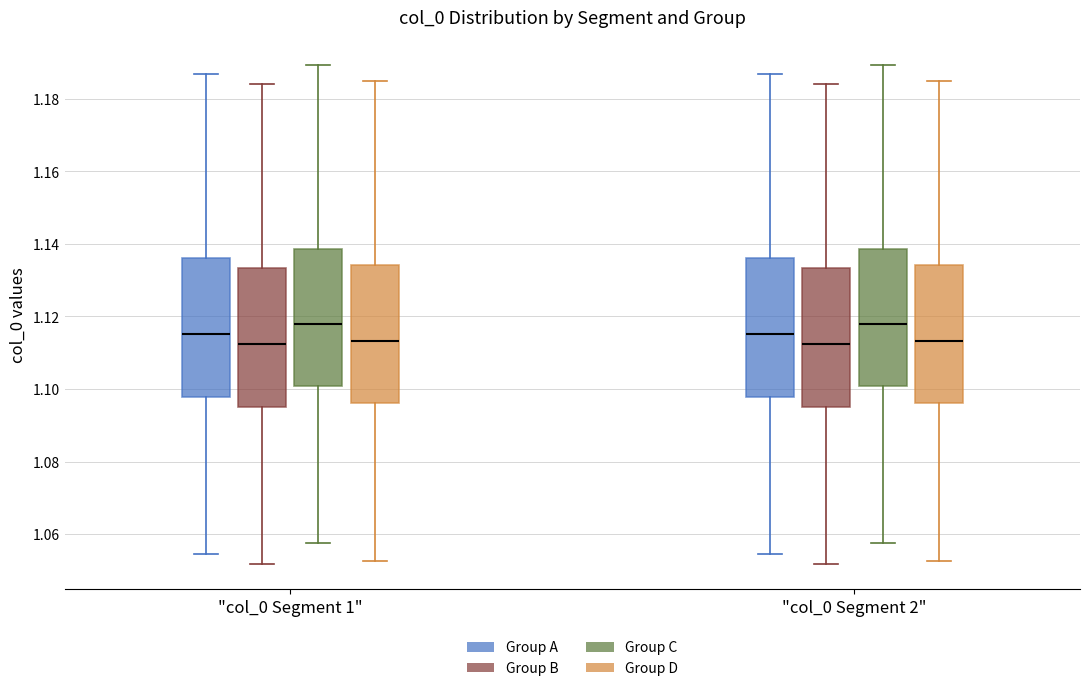

Reading left to right, transcribe this box plot: for each box, give where its median line is, the range the box spans, and where its two whiskers end, as read against the y-axis. The values are not printed on the chart, so give them approximately, as read against the axis.

"col_0 Segment 1" (Group A): median 1.116, box 1.098 to 1.136, whiskers 1.054 to 1.186
"col_0 Segment 1" (Group B): median 1.112, box 1.096 to 1.134, whiskers 1.052 to 1.184
"col_0 Segment 1" (Group C): median 1.118, box 1.100 to 1.138, whiskers 1.058 to 1.190
"col_0 Segment 1" (Group D): median 1.114, box 1.096 to 1.134, whiskers 1.052 to 1.184
"col_0 Segment 2" (Group A): median 1.116, box 1.098 to 1.136, whiskers 1.054 to 1.186
"col_0 Segment 2" (Group B): median 1.112, box 1.096 to 1.134, whiskers 1.052 to 1.184
"col_0 Segment 2" (Group C): median 1.118, box 1.100 to 1.138, whiskers 1.058 to 1.190
"col_0 Segment 2" (Group D): median 1.114, box 1.096 to 1.134, whiskers 1.052 to 1.184